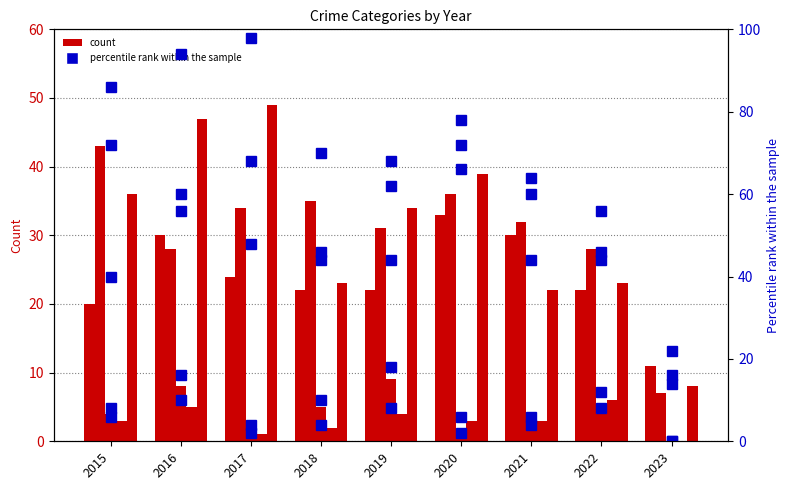

At which category is the sum across all series the highest?

2016